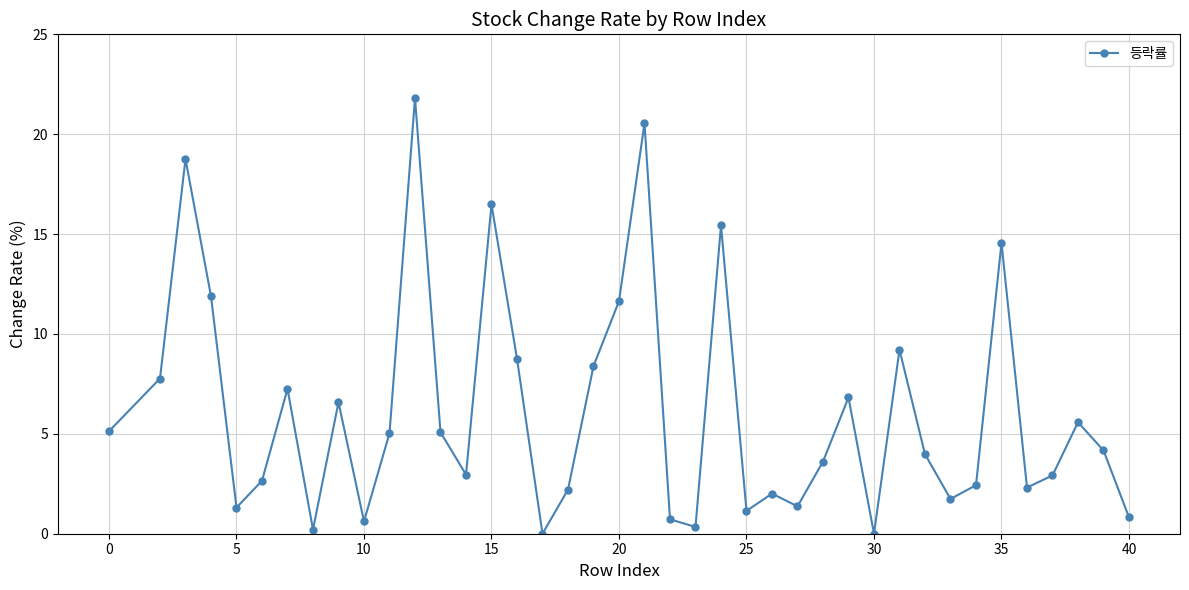

What is the maximum value shown in the chart?

21.8